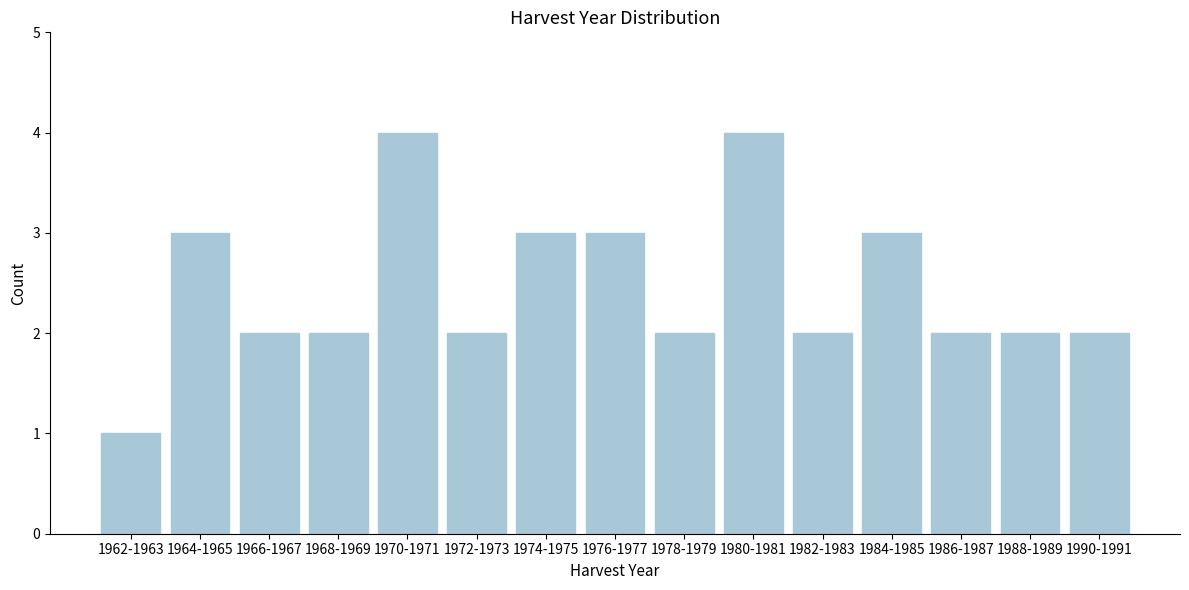

Reading right to left, what are all the values shown in this chart?

1990-1991=2	1988-1989=2	1986-1987=2	1984-1985=3	1982-1983=2	1980-1981=4	1978-1979=2	1976-1977=3	1974-1975=3	1972-1973=2	1970-1971=4	1968-1969=2	1966-1967=2	1964-1965=3	1962-1963=1